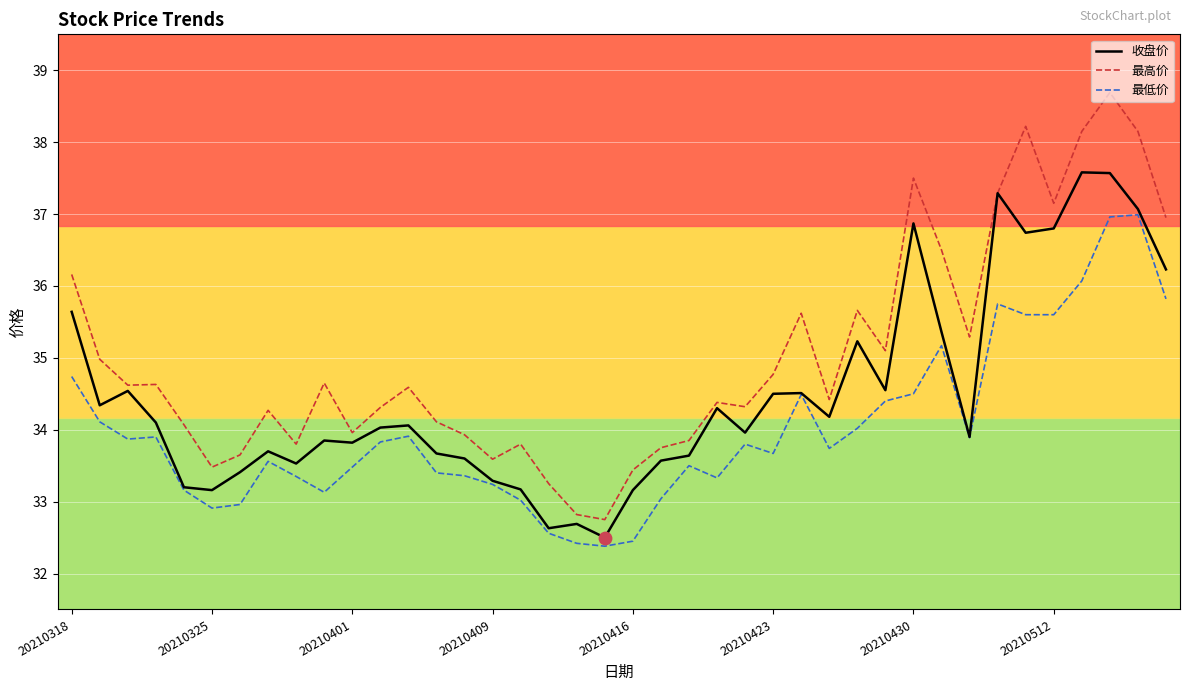

Which series has the largest total across all categories?

最高价